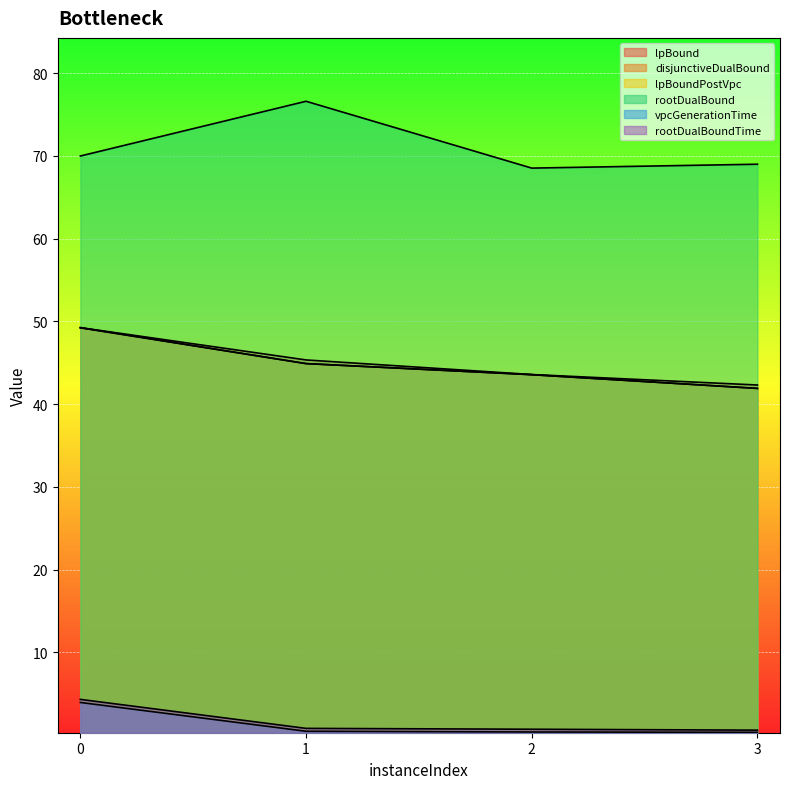

What is the difference between the maximum and minimum values in the lpBound series?

7.3